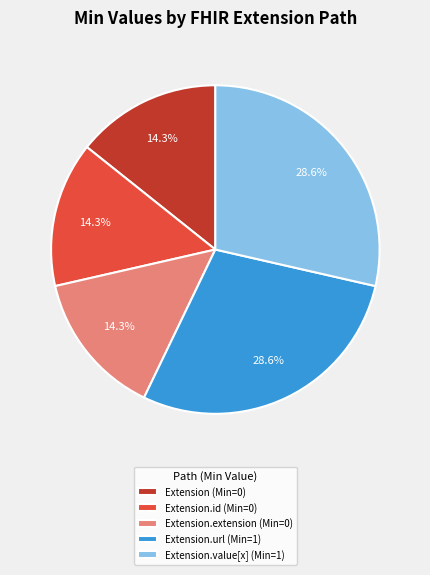

What is the ratio of the value at Extension.value[x] (Min=1) to the value at Extension (Min=0)?

2.0